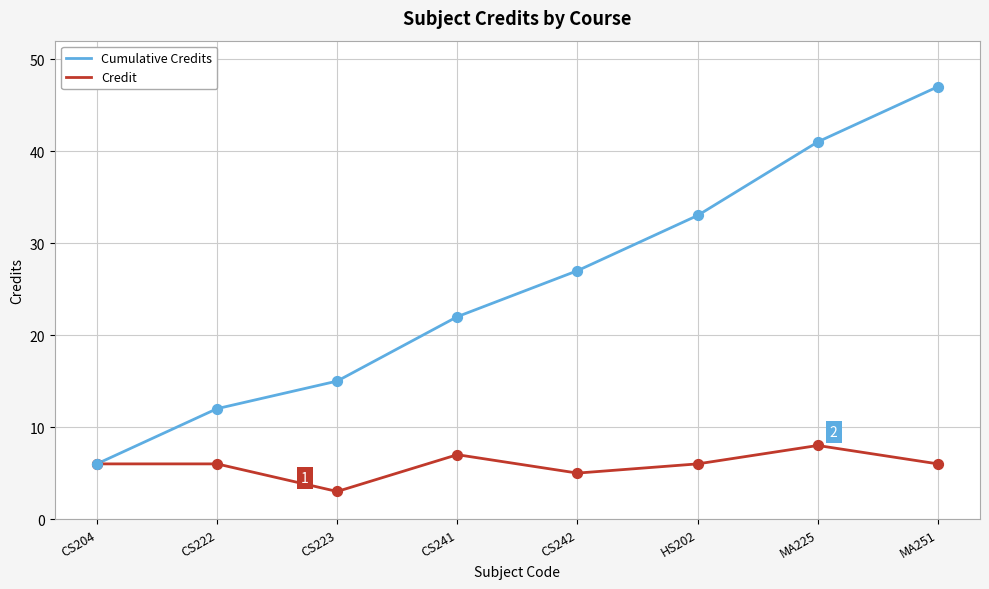

What is the spread (max minus min) of values at MA225?

33